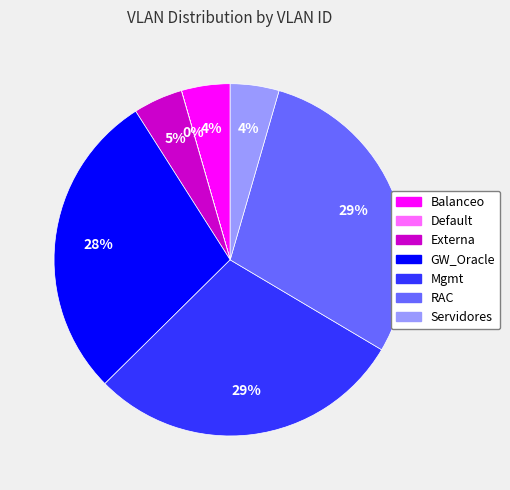

The Externa slice represents 5% of the pie. True or false?

True